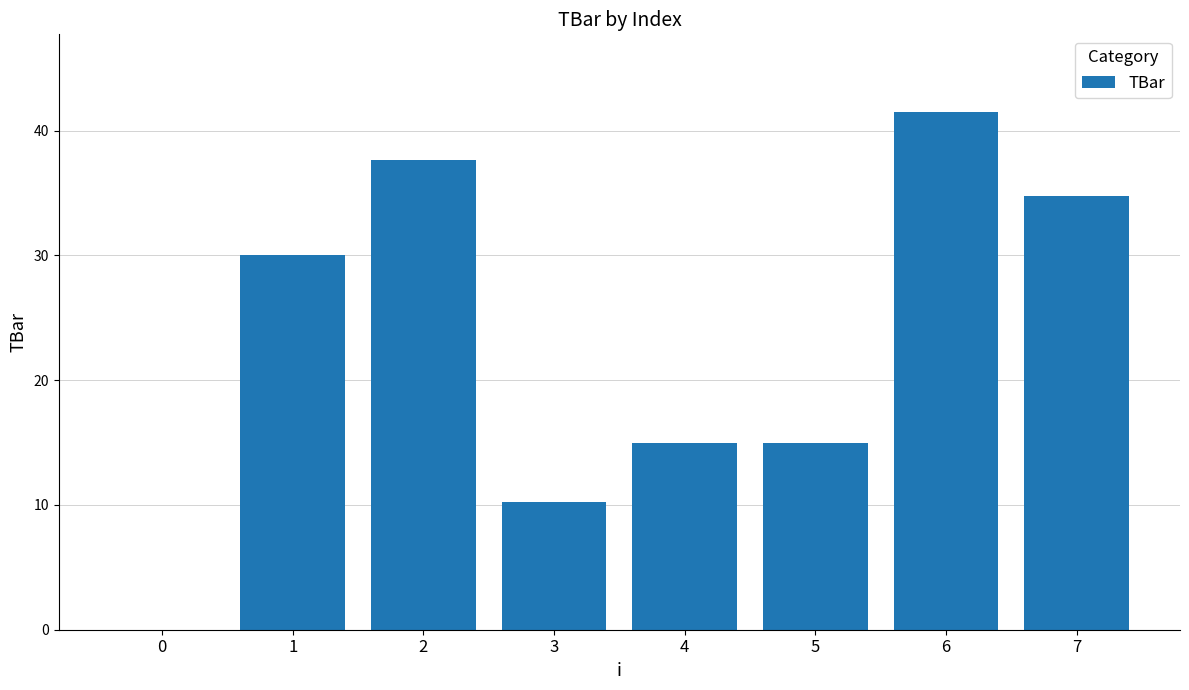

What value does the data have at 4?

15.0